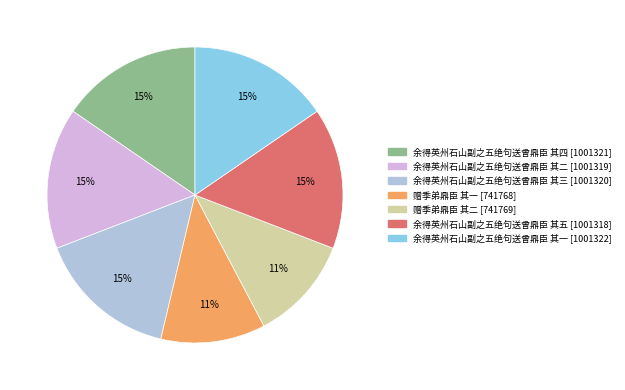

To the nearest percent, what is the average slice percentage?

14%